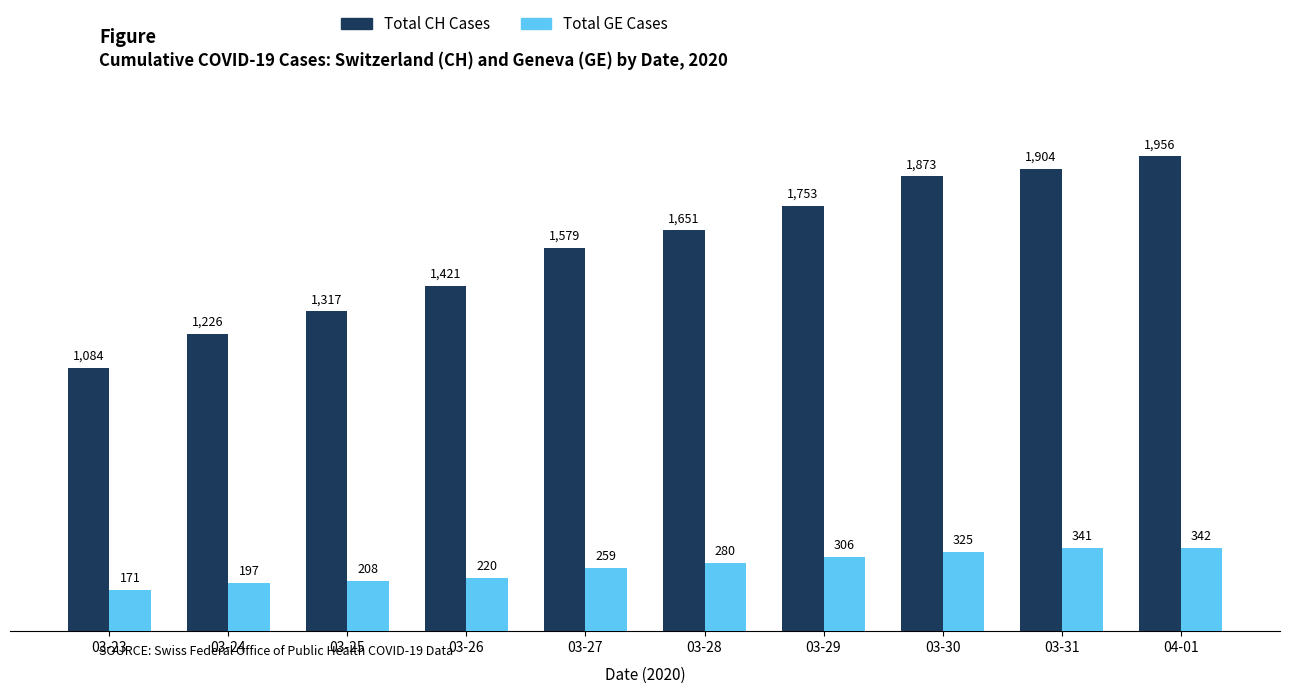

True or false: Total CH Cases has a value of 2512 at 03-26.

False